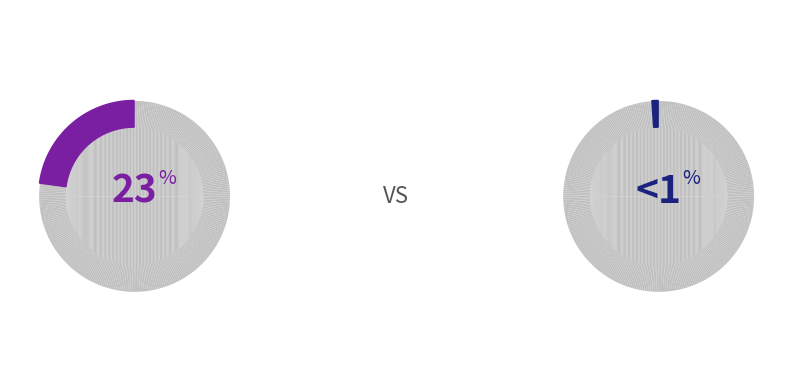

Is there any slice that represents more than half of the pie?

No